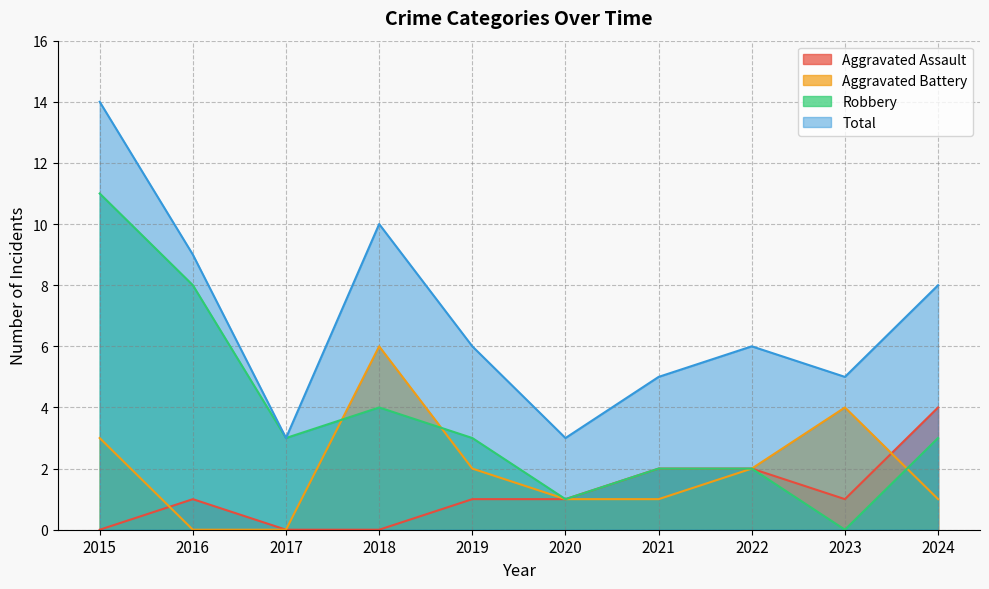

What is the total value across all series at 2019?

12